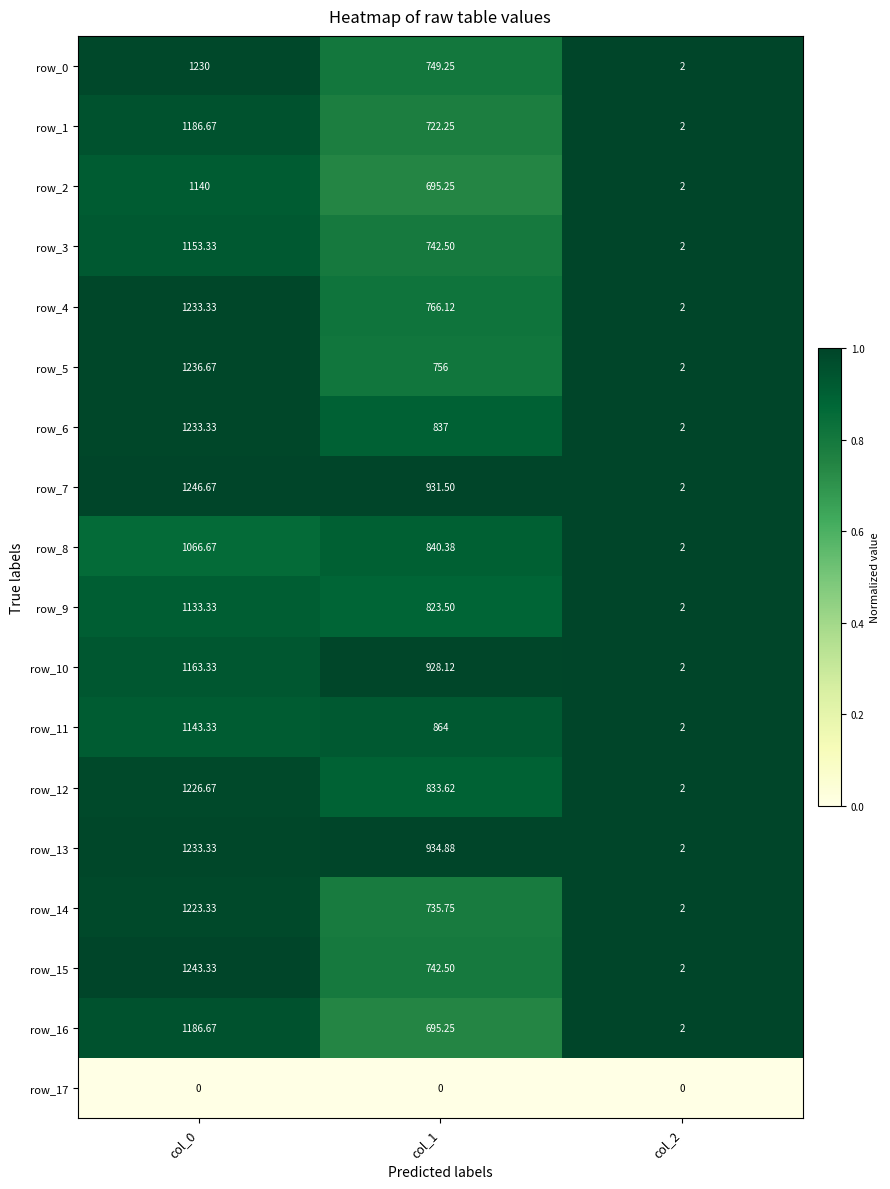

At which category is the sum across all series the highest?

col_0